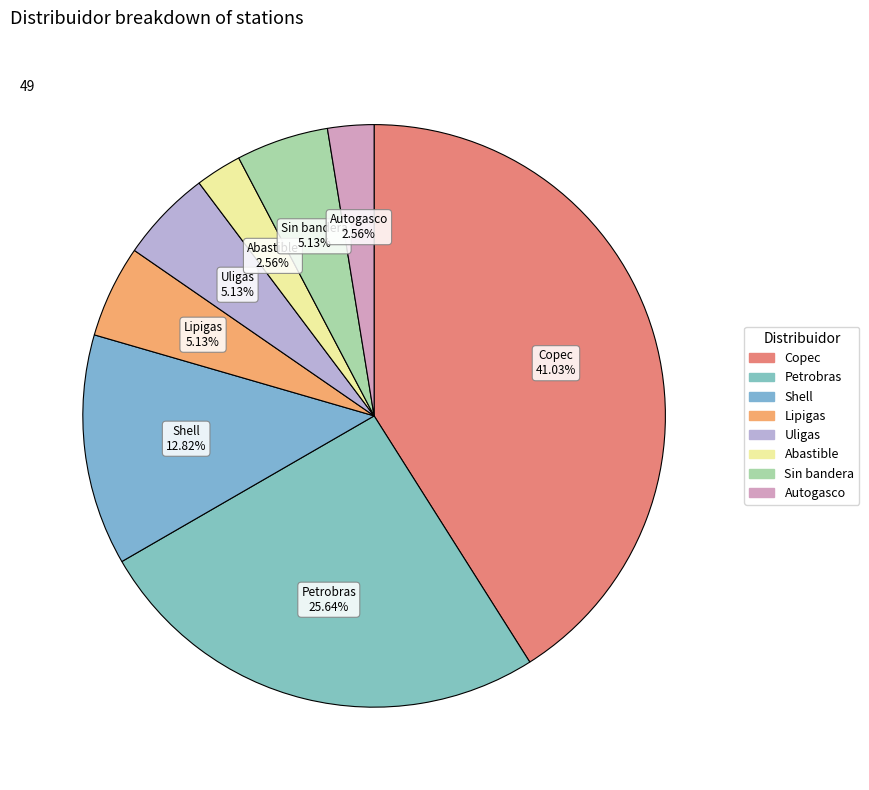

To the nearest percent, what is the average slice percentage?

12%